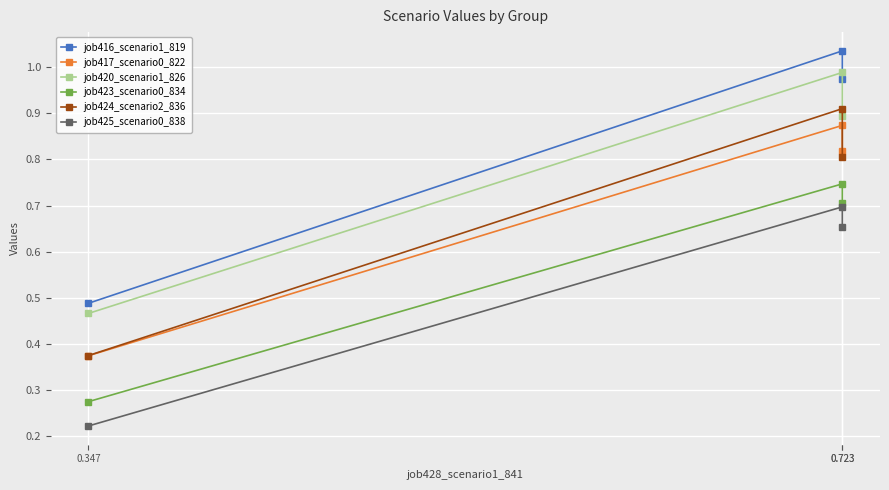

Reading left to right, transcribe all the data shown in this chart.

job416_scenario1_819: 0.5	1.0	1.0
job417_scenario0_822: 0.4	0.9	0.8
job420_scenario1_826: 0.5	1.0	0.9
job423_scenario0_834: 0.3	0.7	0.7
job424_scenario2_836: 0.4	0.9	0.8
job425_scenario0_838: 0.2	0.7	0.7